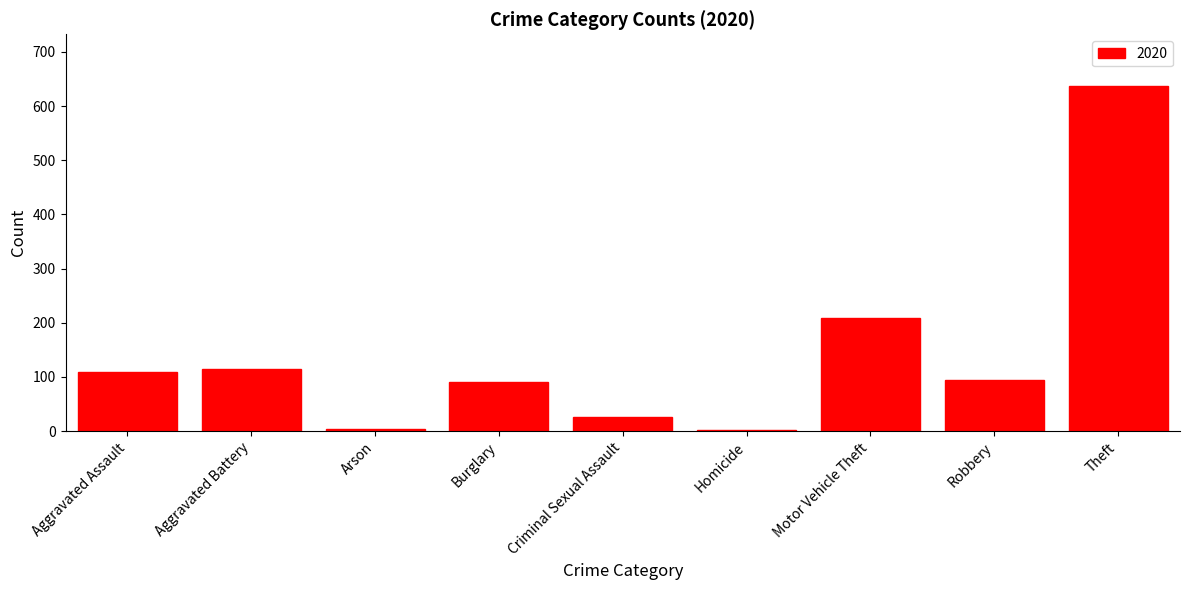

True or false: the data shows 29 at Burglary.

False